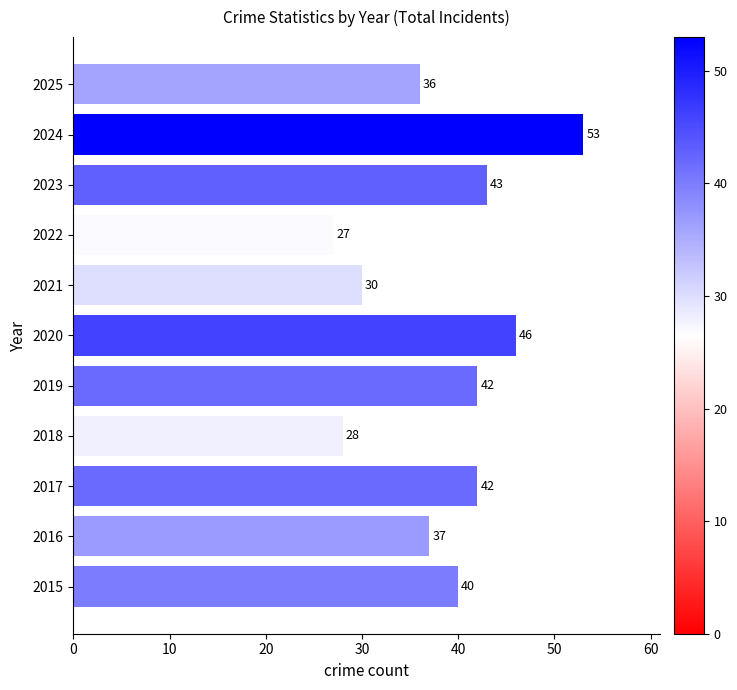

Which category has the highest value across all series?

2024